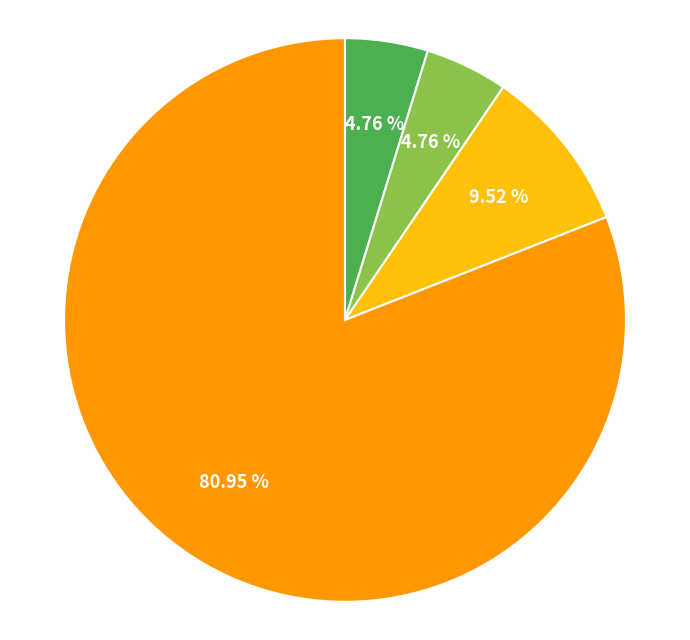

Count the number of slices in the pie.

4